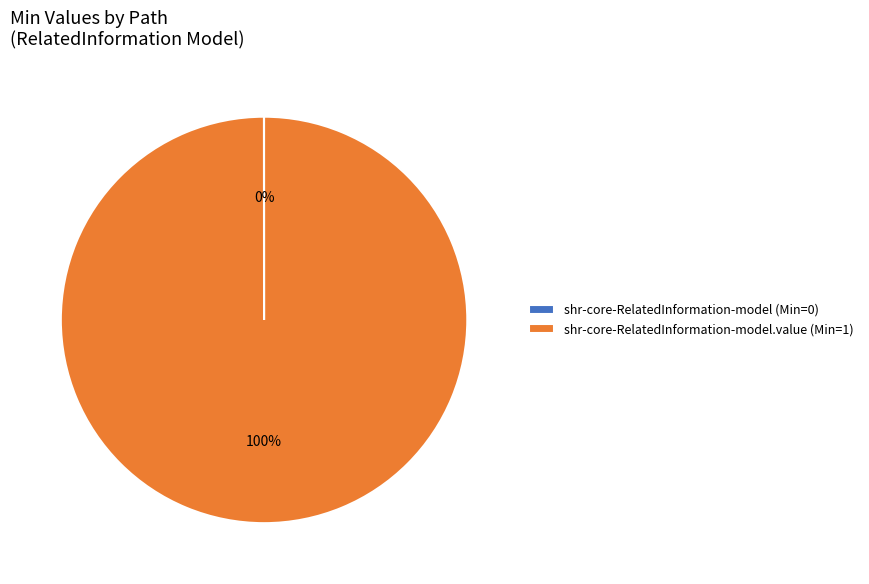

To the nearest percent, what is the difference between the largest and smallest slice percentages?

100%